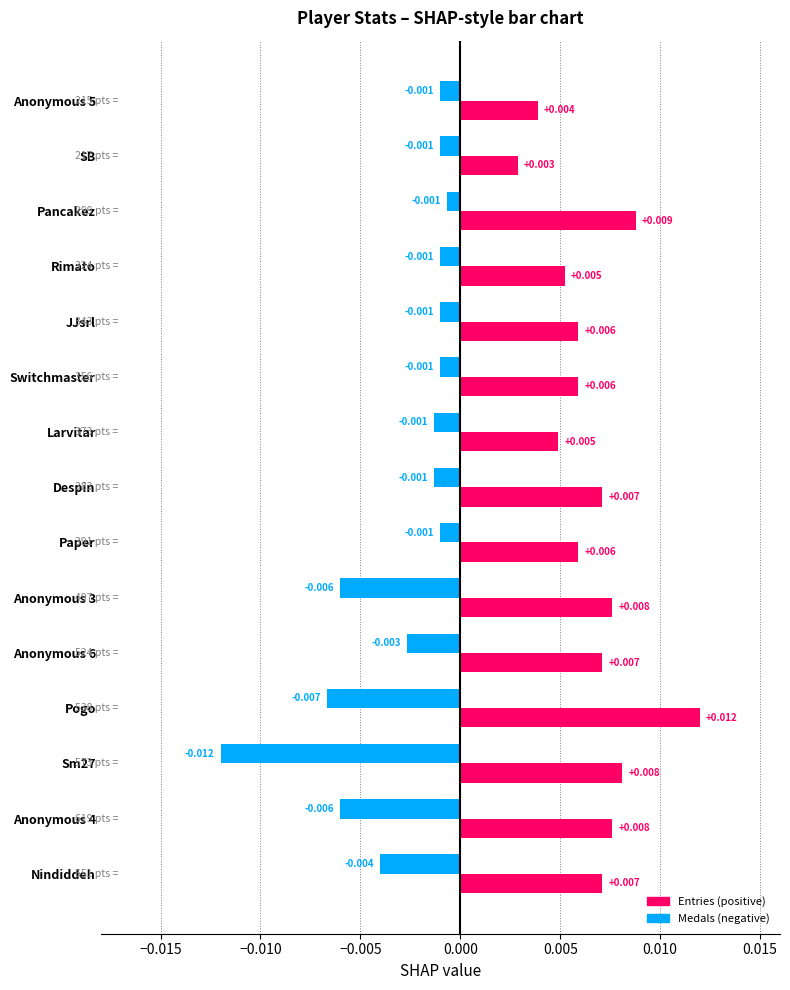

Between Nindiddeh and Switchmaster, which series saw the biggest shift?

Medals (negative)